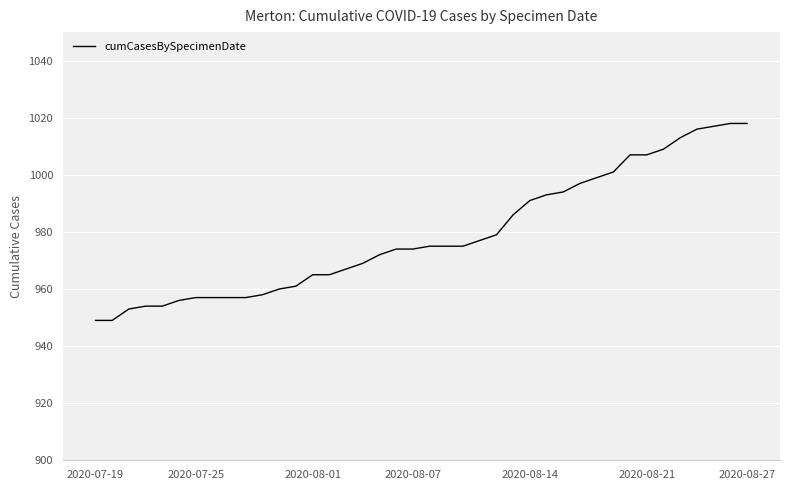

How many series are shown in this chart?

1